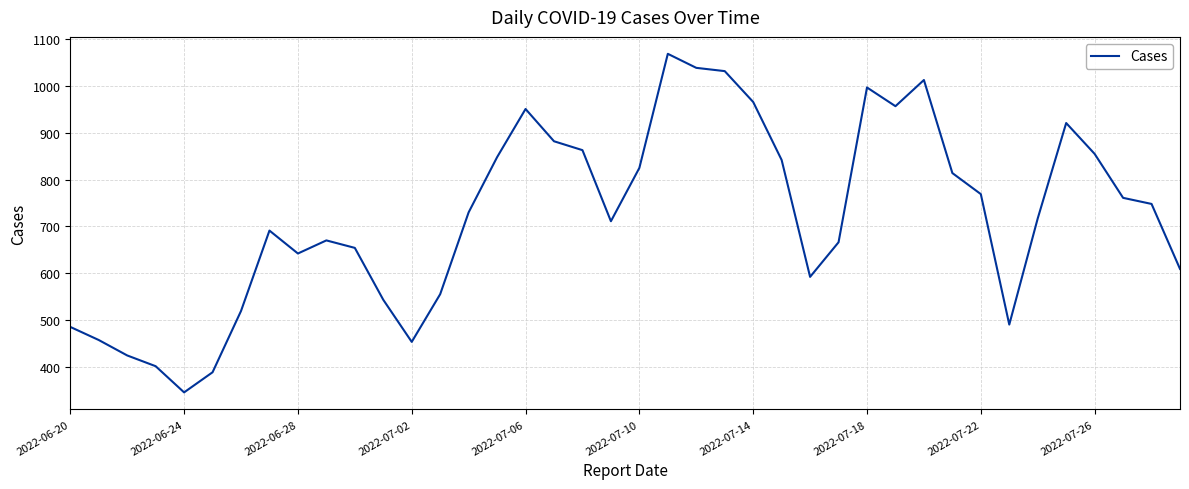

How many values are below 730?

20